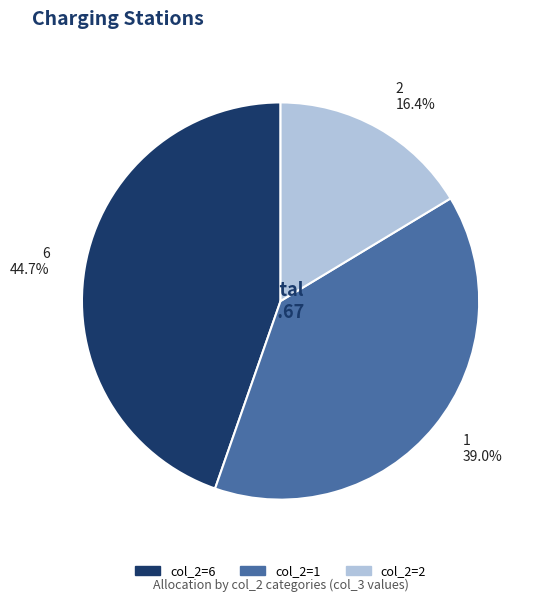

Rank the categories by value from highest to lowest.

6, 1, 2